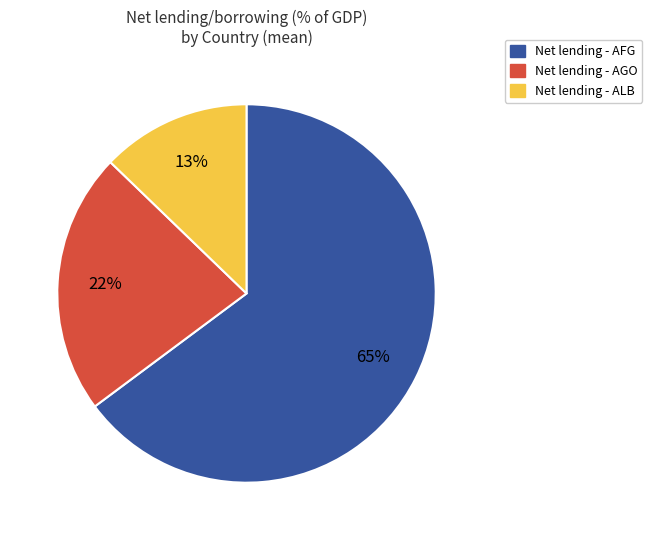

How many slices are in this pie chart?

3